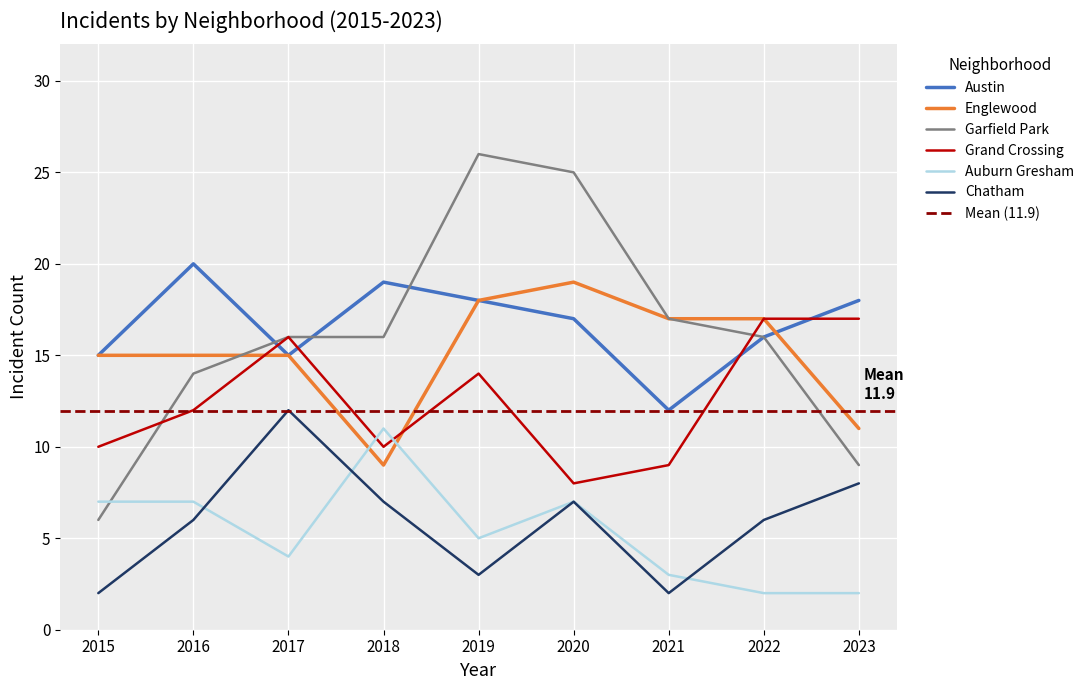

True or false: Chatham and Austin cross at least once.

False